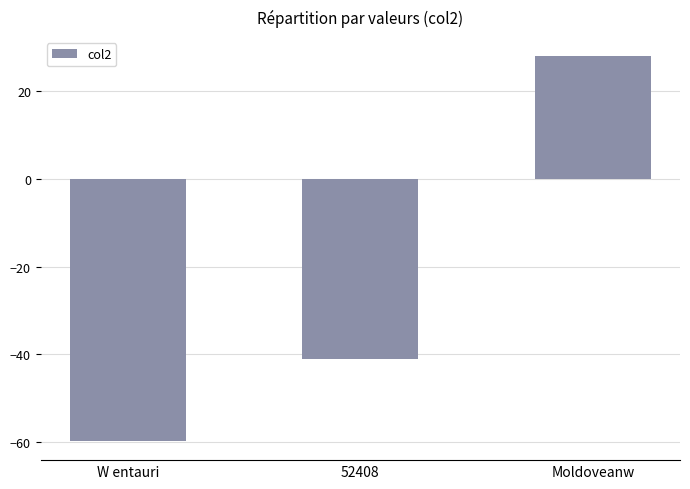

The value at Moldoveanw is 38.1. True or false?

False